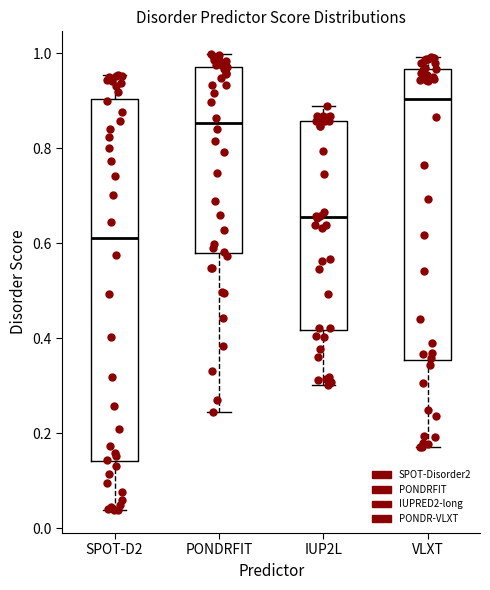

Reading left to right, transcribe this box plot: for each box, give where its median line is, the range the box spans, and where its two whiskers end, as read against the y-axis. The values are not printed on the chart, so give them approximately, as read against the axis.

SPOT-D2: median 0.62, box 0.14 to 0.90, whiskers 0.04 to 0.96
PONDRFIT: median 0.86, box 0.58 to 0.98, whiskers 0.24 to 1.00
IUP2L: median 0.66, box 0.42 to 0.86, whiskers 0.30 to 0.88
VLXT: median 0.90, box 0.36 to 0.96, whiskers 0.18 to 1.00